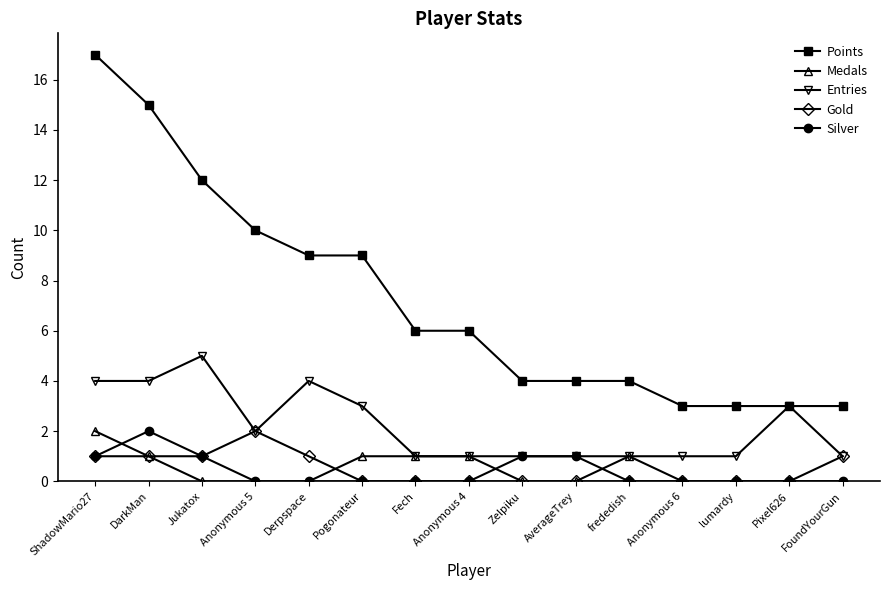

True or false: Gold and Points intersect in this chart.

False